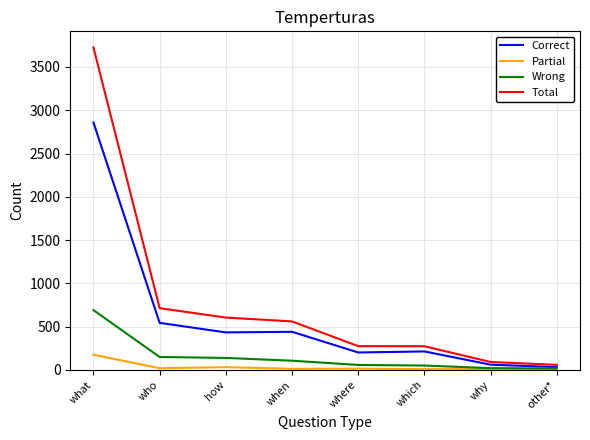

Rank the series by their maximum value, from highest to lowest.

Total, Correct, Wrong, Partial